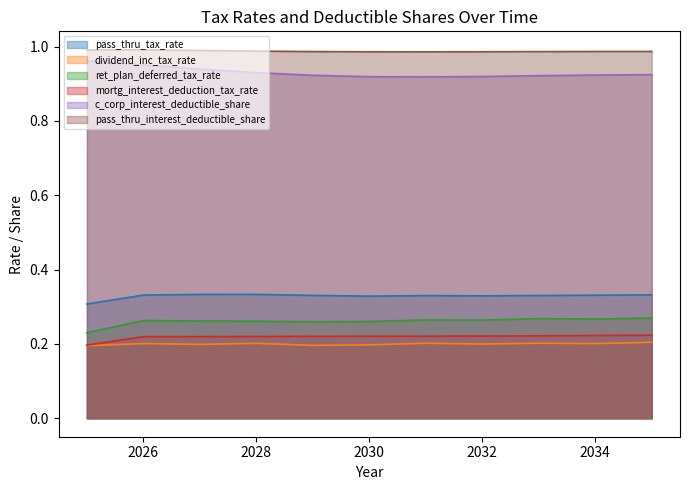

How many data points does each series have?

11